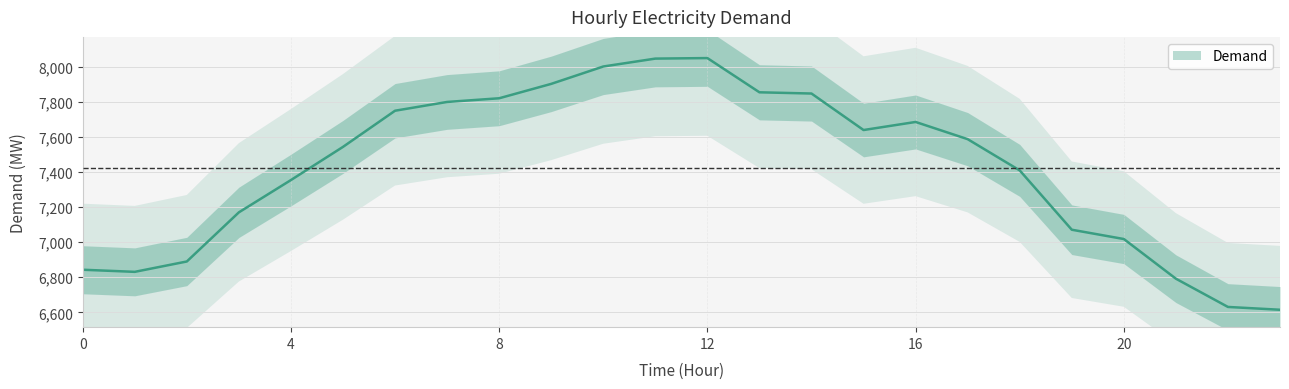

What is the greatest value displayed?

8049